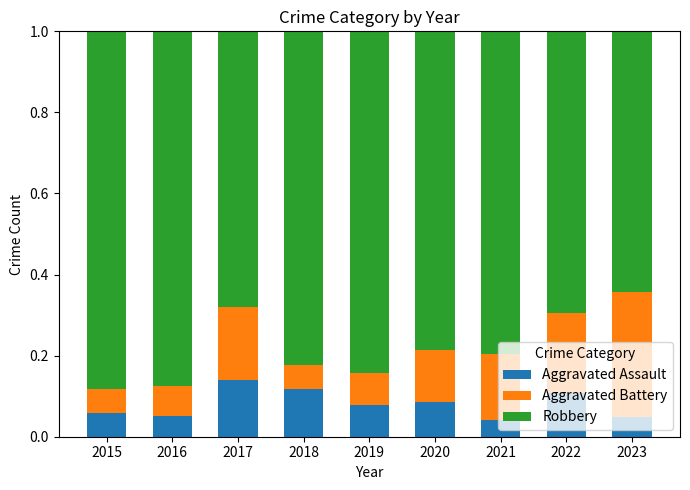

The Aggravated Assault series shows 0.2 at 2017. True or false?

False